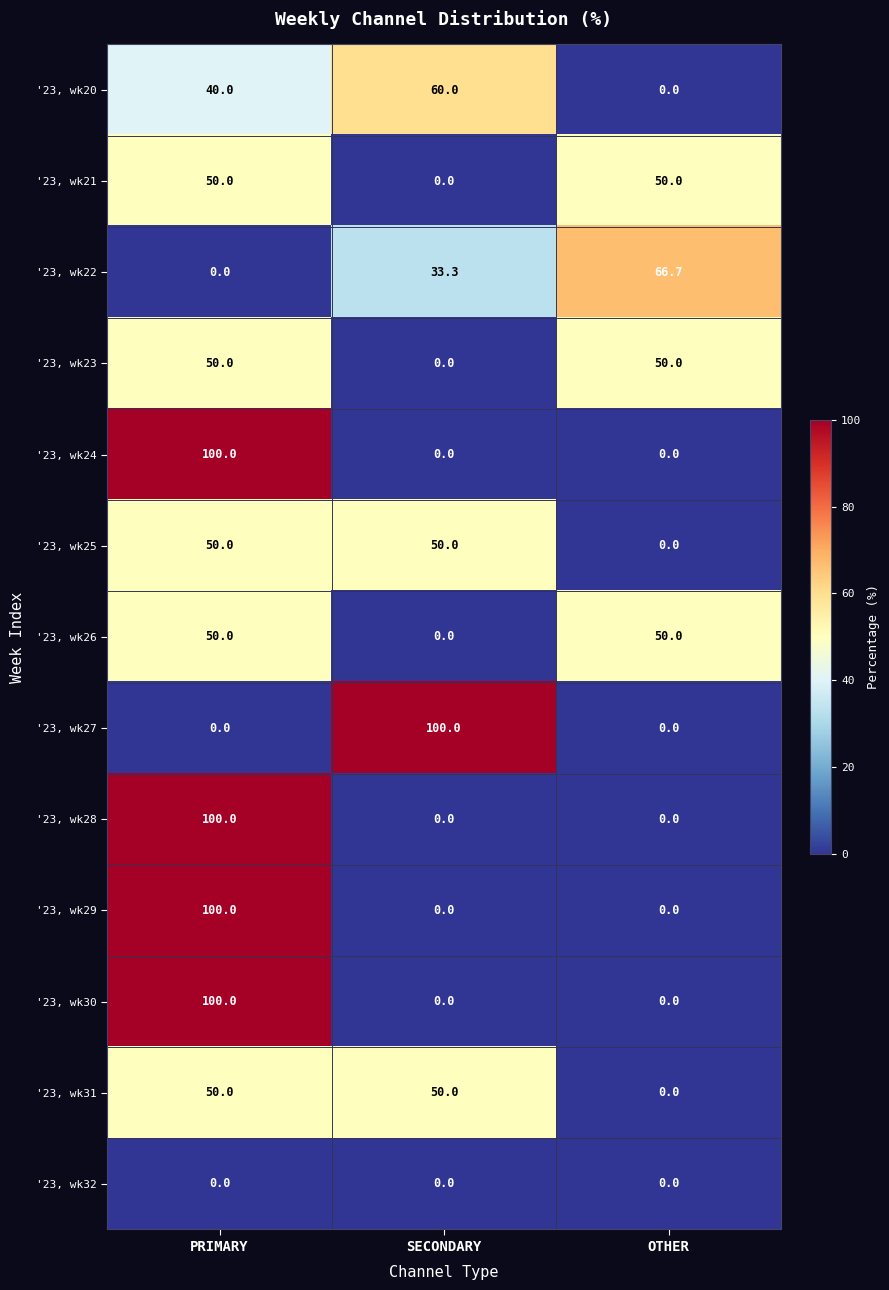

What is the difference between the maximum and minimum values in the '23, wk21 series?

50.0